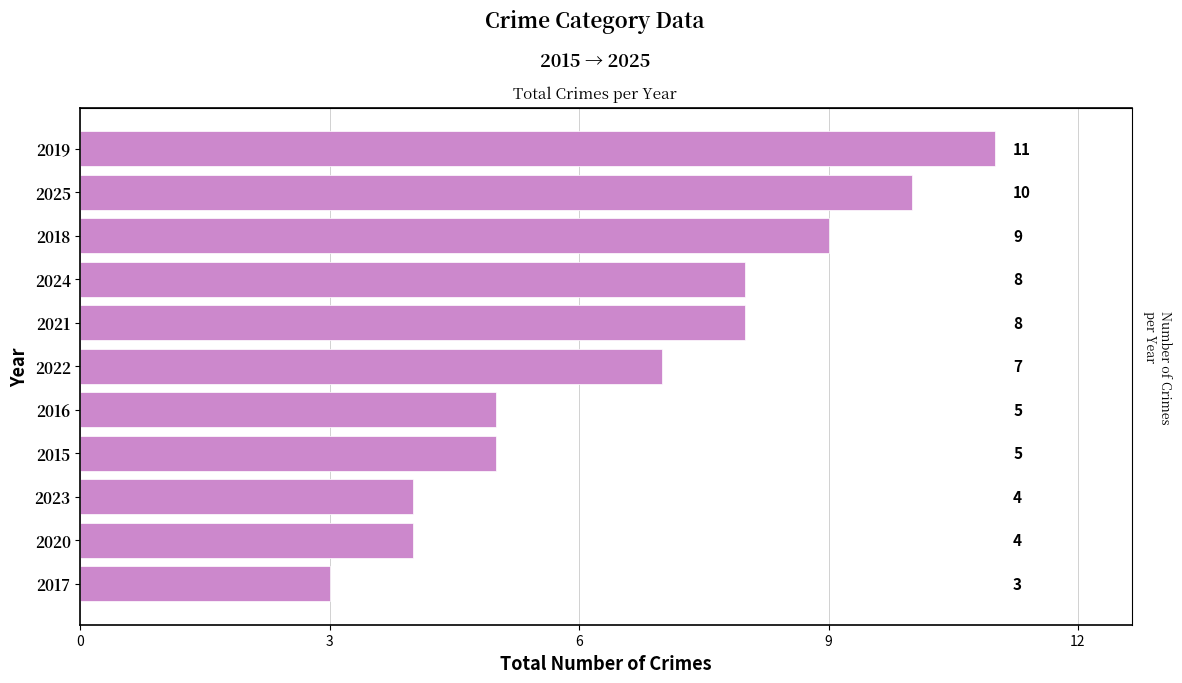

What is the approximate value at 2020?

4